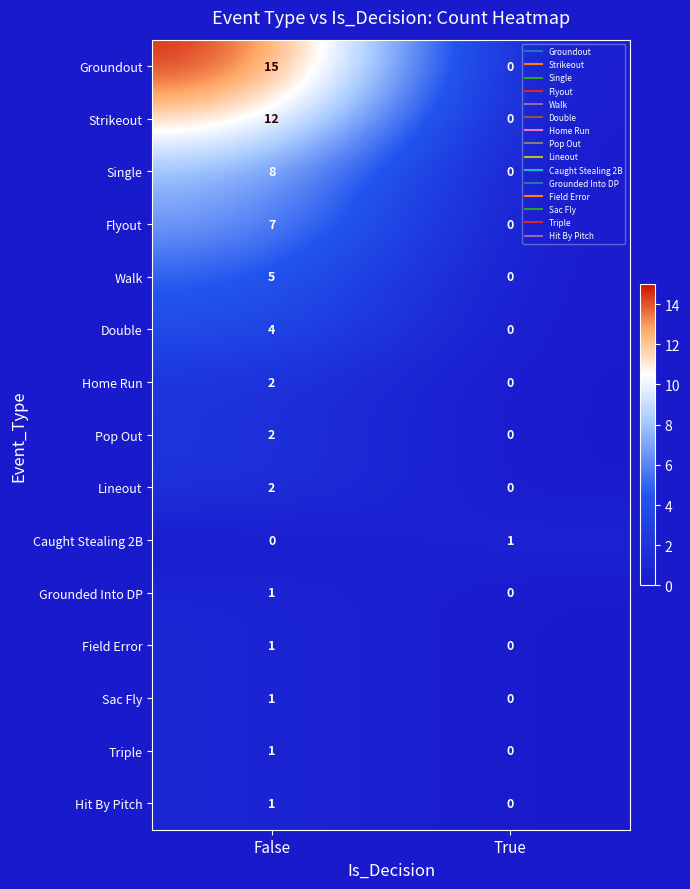

Is it true that Triple equals 0 at False?

False